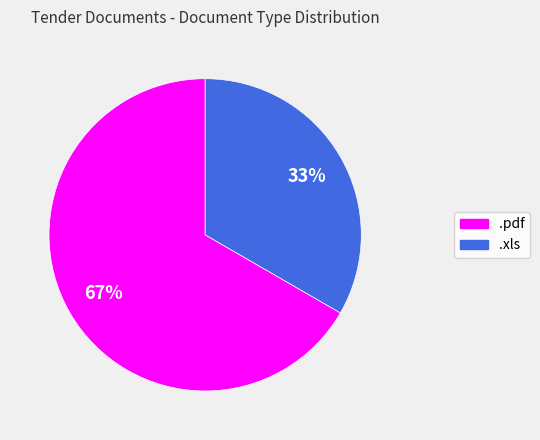

Is it true that .pdf is 67% of the pie?

True